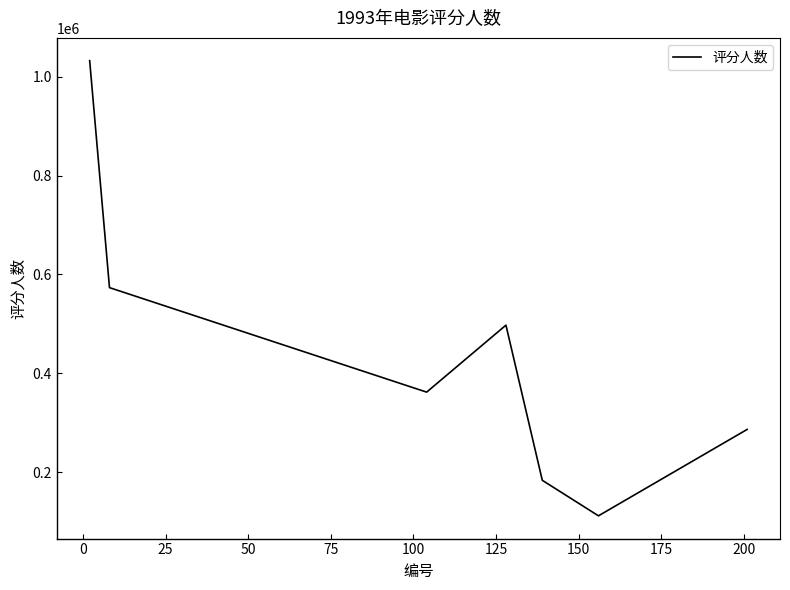

How many interior local valleys (lower than both neighbors) does the data have?

2